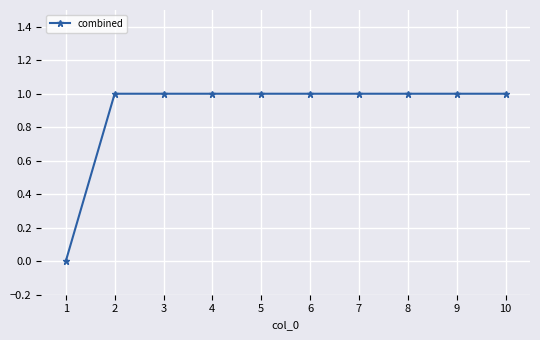

Reading right to left, list all the values displayed in this chart.

10=1	9=1	8=1	7=1	6=1	5=1	4=1	3=1	2=1	1=0